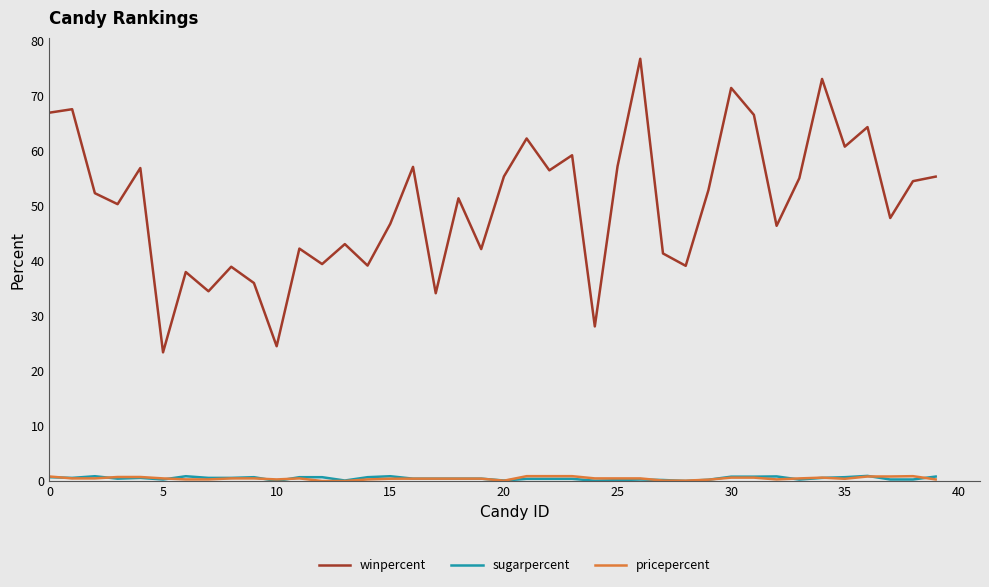

True or false: pricepercent has more than 1 interior local peaks.

True